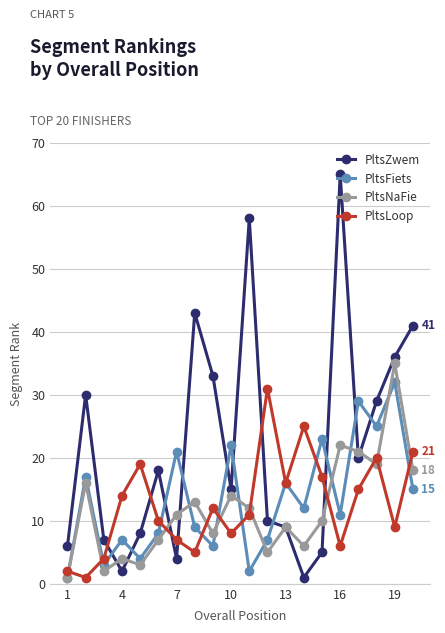

In PltsFiets, how many points are higher than both neighbors (excluding endpoints)?

8